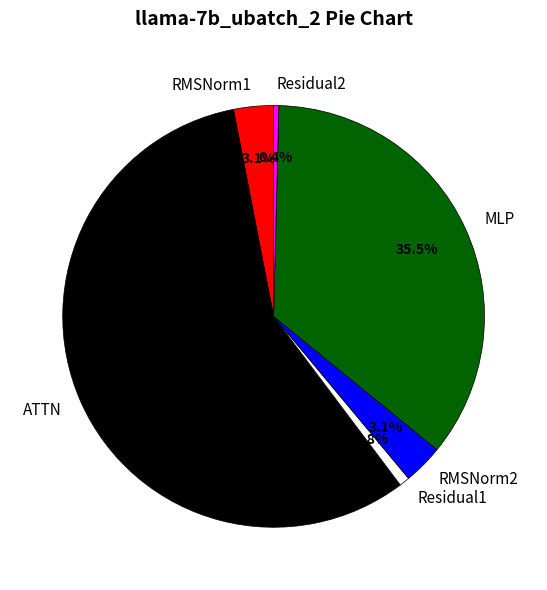

Which category has the biggest portion of the pie?

ATTN